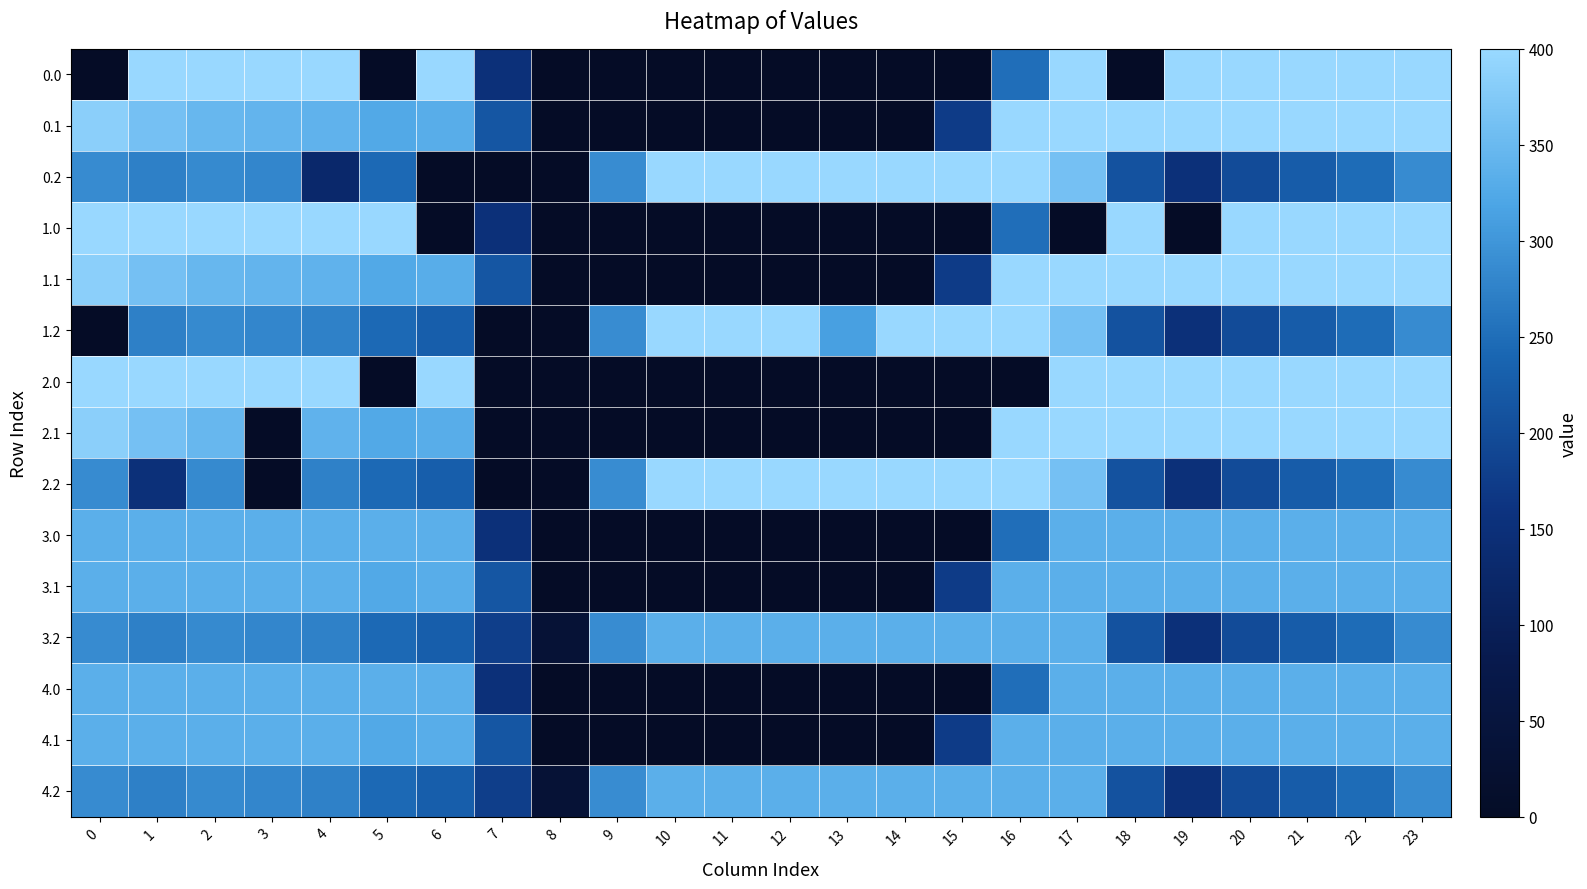

Reading right to left, transcribe all the data shown in this chart.

0.0: 23=400.0	22=400.0	21=400.0	20=400.0	19=400.0	18=0.0	17=400.0	16=250.9	15=0.0	14=0.0	13=0.0	12=0.0	11=0.0	10=0.0	9=0.0	8=0.0	7=150.1	6=400.0	5=0.0	4=400.0	3=400.0	2=400.0	1=400.0	0=0.0
0.1: 23=399.4	22=400.0	21=400.0	20=400.0	19=400.0	18=400.0	17=400.0	16=400.0	15=173.1	14=0.0	13=0.0	12=0.0	11=0.0	10=0.0	9=0.0	8=0.0	7=217.1	6=332.2	5=325.7	4=339.6	3=342.7	2=347.9	1=361.1	0=384.6
0.2: 23=287.5	22=247.4	21=226.4	20=199.2	19=151.0	18=210.0	17=362.4	16=400.0	15=400.0	14=400.0	13=400.0	12=400.0	11=400.0	10=400.0	9=288.5	8=0.0	7=0.0	6=0.0	5=245.0	4=128.7	3=281.0	2=285.5	1=272.7	0=287.1
1.0: 23=400.0	22=400.0	21=400.0	20=400.0	19=0.0	18=400.0	17=0.0	16=250.9	15=0.0	14=0.0	13=0.0	12=0.0	11=0.0	10=0.0	9=0.0	8=0.0	7=150.1	6=0.0	5=400.0	4=400.0	3=400.0	2=400.0	1=400.0	0=400.0
1.1: 23=399.4	22=400.0	21=400.0	20=400.0	19=400.0	18=400.0	17=400.0	16=400.0	15=173.1	14=0.0	13=0.0	12=0.0	11=0.0	10=0.0	9=0.0	8=0.0	7=217.1	6=332.2	5=325.7	4=339.6	3=342.7	2=347.9	1=361.1	0=384.6
1.2: 23=287.5	22=247.4	21=226.4	20=199.2	19=151.0	18=210.0	17=362.4	16=400.0	15=400.0	14=400.0	13=312.6	12=400.0	11=400.0	10=400.0	9=288.5	8=0.0	7=0.0	6=228.8	5=245.0	4=274.4	3=281.0	2=285.5	1=272.7	0=0.0
2.0: 23=400.0	22=400.0	21=400.0	20=400.0	19=400.0	18=400.0	17=400.0	16=0.0	15=0.0	14=0.0	13=0.0	12=0.0	11=0.0	10=0.0	9=0.0	8=0.0	7=0.0	6=400.0	5=0.0	4=400.0	3=400.0	2=400.0	1=400.0	0=400.0
2.1: 23=399.4	22=400.0	21=400.0	20=400.0	19=400.0	18=400.0	17=400.0	16=400.0	15=0.0	14=0.0	13=0.0	12=0.0	11=0.0	10=0.0	9=0.0	8=0.0	7=0.0	6=332.2	5=325.7	4=339.6	3=0.0	2=347.9	1=361.1	0=384.6
2.2: 23=287.5	22=247.4	21=226.4	20=199.2	19=151.0	18=210.0	17=362.4	16=400.0	15=400.0	14=400.0	13=400.0	12=400.0	11=400.0	10=400.0	9=288.5	8=0.0	7=0.0	6=228.8	5=245.0	4=274.4	3=0.0	2=285.5	1=150.5	0=287.1
3.0: 23=335.0	22=335.0	21=335.0	20=335.0	19=335.0	18=335.0	17=335.0	16=250.9	15=0.0	14=0.0	13=0.0	12=0.0	11=0.0	10=0.0	9=0.0	8=0.0	7=150.1	6=335.0	5=335.0	4=335.0	3=335.0	2=335.0	1=335.0	0=335.0
3.1: 23=335.0	22=335.0	21=335.0	20=335.0	19=335.0	18=335.0	17=335.0	16=335.0	15=173.1	14=0.0	13=0.0	12=0.0	11=0.0	10=0.0	9=0.0	8=0.0	7=217.1	6=332.2	5=325.7	4=335.0	3=335.0	2=335.0	1=335.0	0=335.0
3.2: 23=287.5	22=247.4	21=226.4	20=199.2	19=151.0	18=210.0	17=335.0	16=335.0	15=335.0	14=335.0	13=335.0	12=335.0	11=335.0	10=335.0	9=288.5	8=35.3	7=176.6	6=228.8	5=245.0	4=274.4	3=281.0	2=285.5	1=272.7	0=287.1
4.0: 23=335.0	22=335.0	21=335.0	20=335.0	19=335.0	18=335.0	17=335.0	16=250.9	15=0.0	14=0.0	13=0.0	12=0.0	11=0.0	10=0.0	9=0.0	8=0.0	7=150.1	6=335.0	5=335.0	4=335.0	3=335.0	2=335.0	1=335.0	0=335.0
4.1: 23=335.0	22=335.0	21=335.0	20=335.0	19=335.0	18=335.0	17=335.0	16=335.0	15=173.1	14=0.0	13=0.0	12=0.0	11=0.0	10=0.0	9=0.0	8=0.0	7=217.1	6=332.2	5=325.7	4=335.0	3=335.0	2=335.0	1=335.0	0=335.0
4.2: 23=287.5	22=247.4	21=226.4	20=199.2	19=151.0	18=210.0	17=335.0	16=335.0	15=335.0	14=335.0	13=335.0	12=335.0	11=335.0	10=335.0	9=288.5	8=35.3	7=176.6	6=228.8	5=245.0	4=274.4	3=281.0	2=285.5	1=272.7	0=287.1